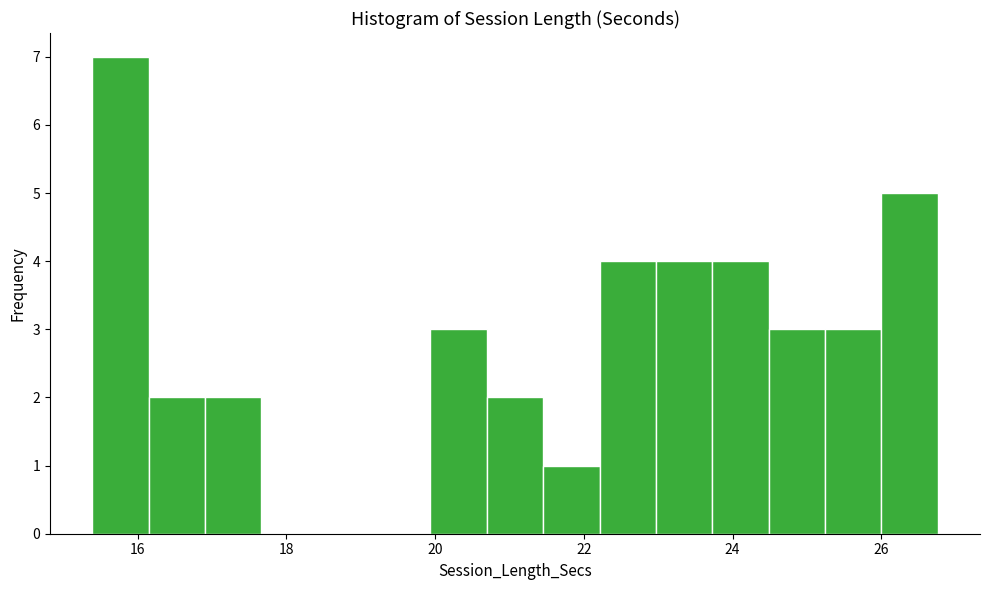

Around what value on the x-axis is the tallest bar? Give the approximate position of its centre, as read against the axis.

15.8